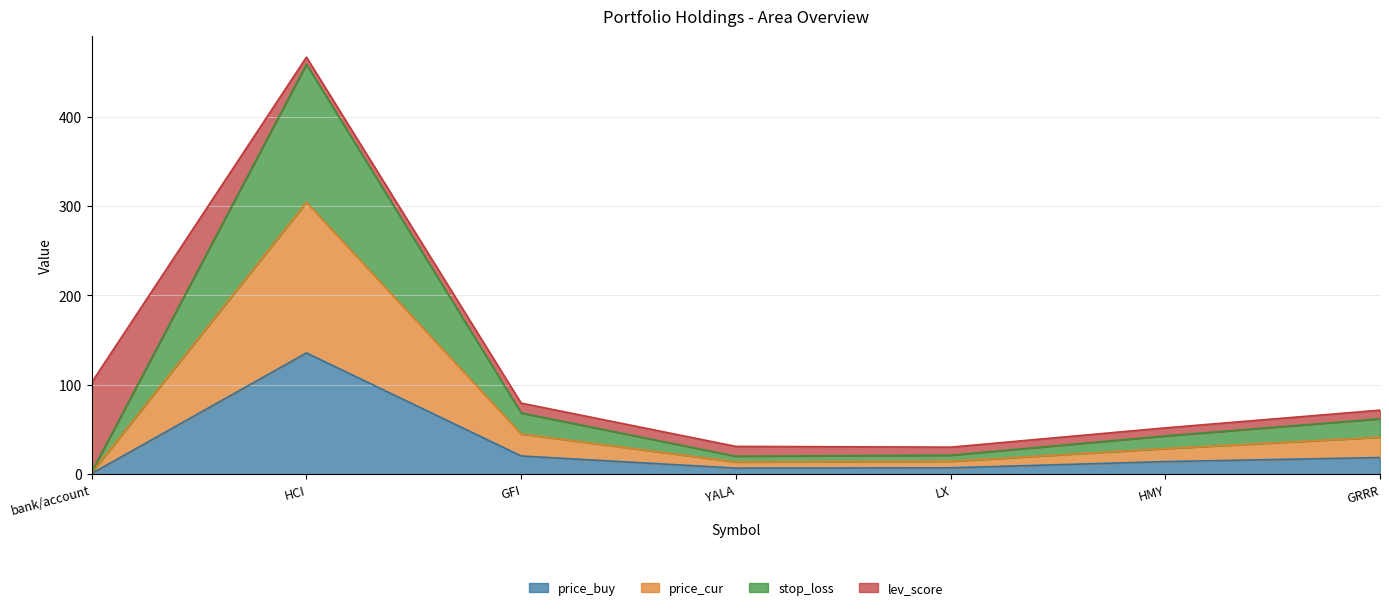

At which category is the sum across all series the highest?

HCI